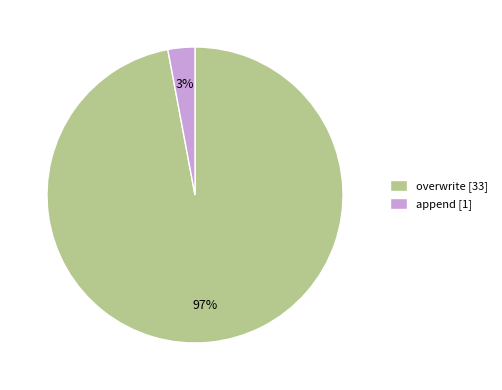

Is it true that overwrite is 87% of the pie?

False